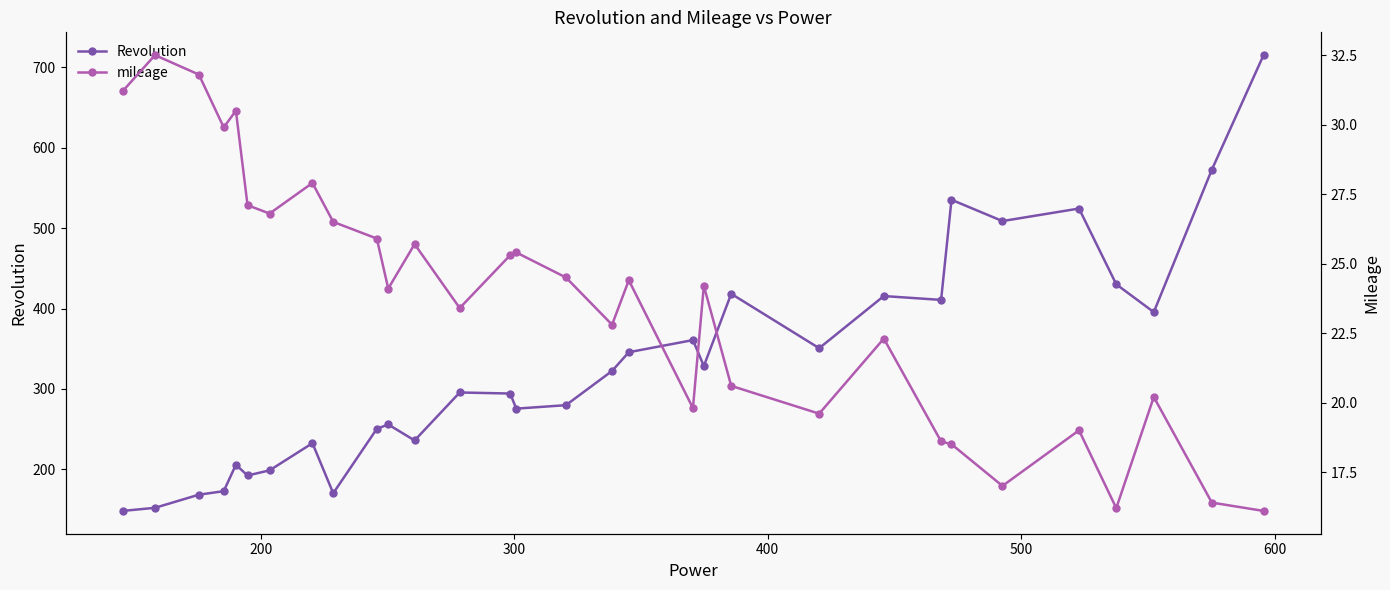

Which series has the largest range (max minus min)?

Revolution